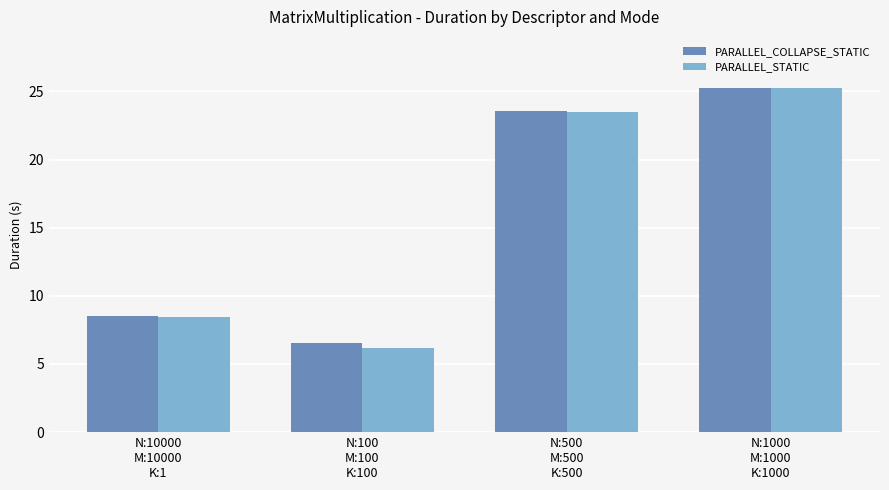

Which series changed the most between N:10000
M:10000
K:1 and N:500
M:500
K:500?

PARALLEL_COLLAPSE_STATIC